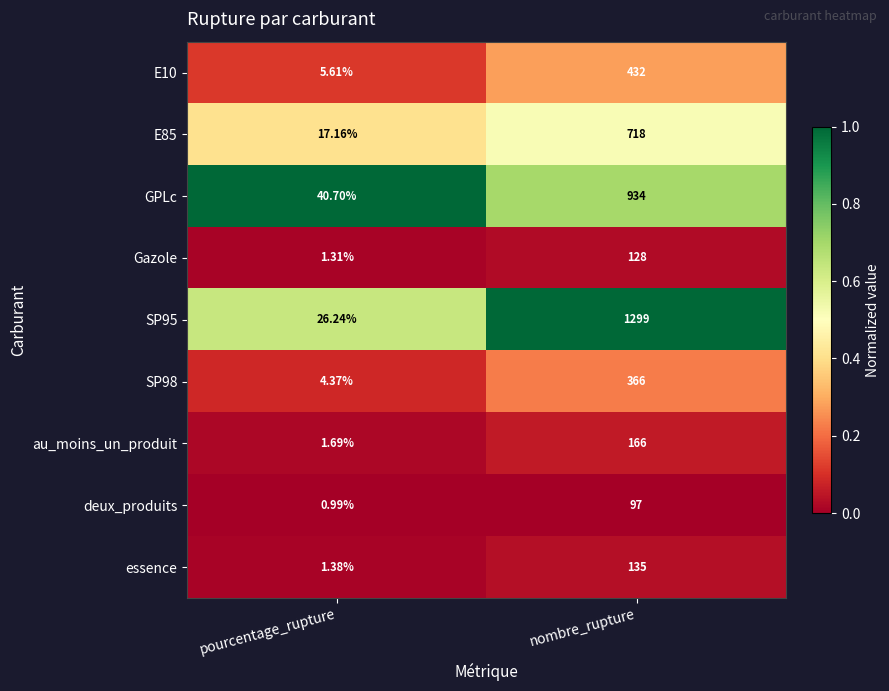

Where is deux_produits nearest to the value 48?

pourcentage_rupture